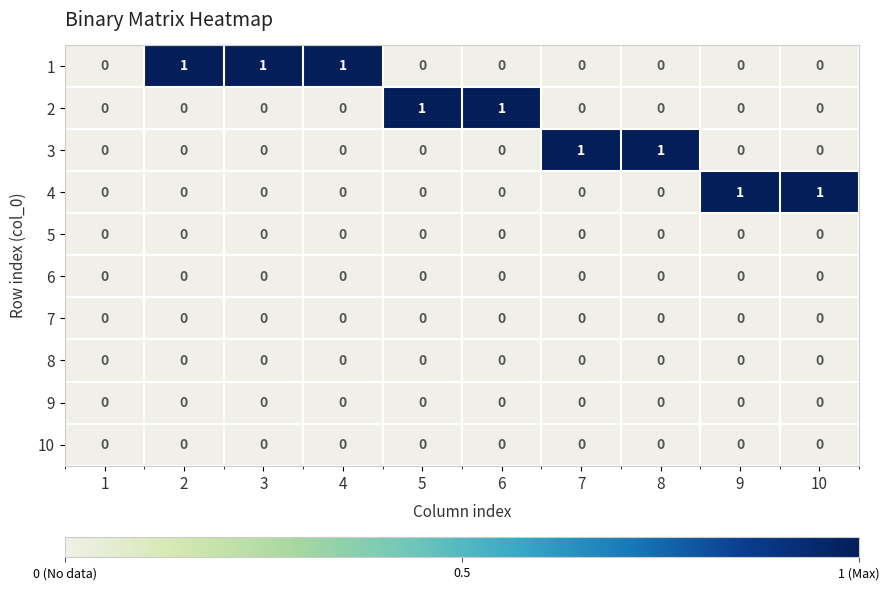

Is the value of 9 at 6 greater than the value of 3 at 7?

No